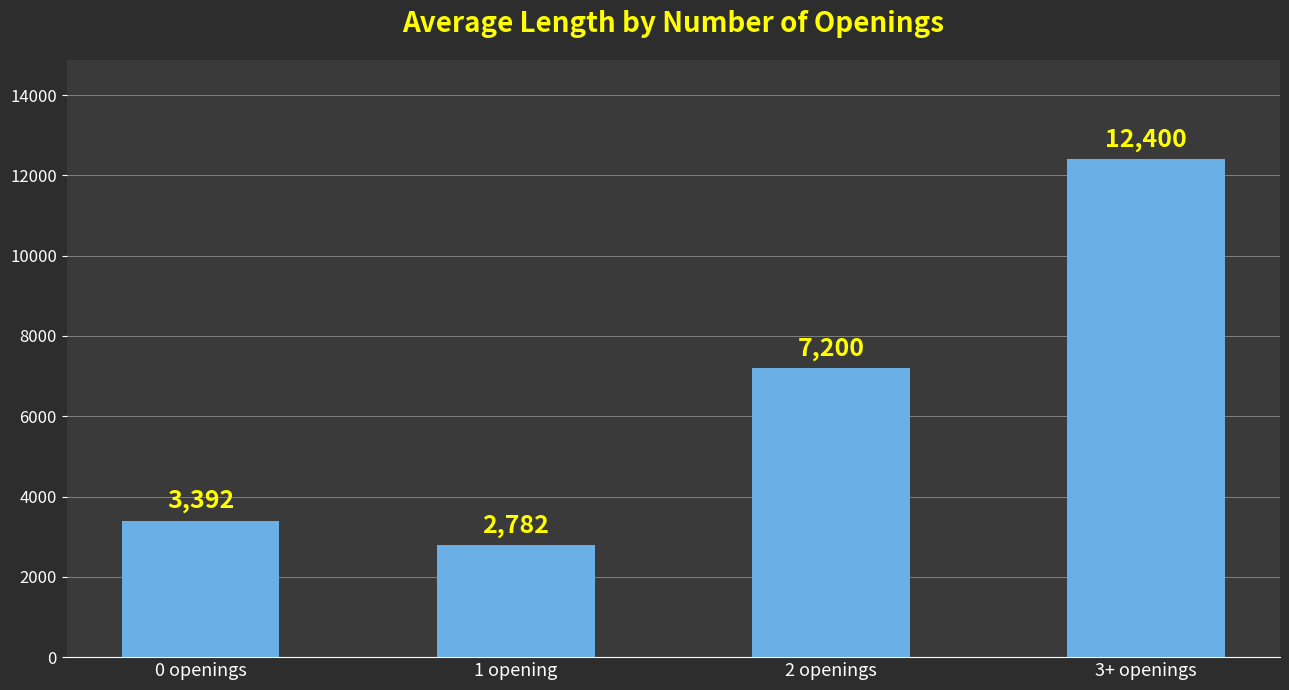

Is it true that the value at 1 opening is 1007.7?

False